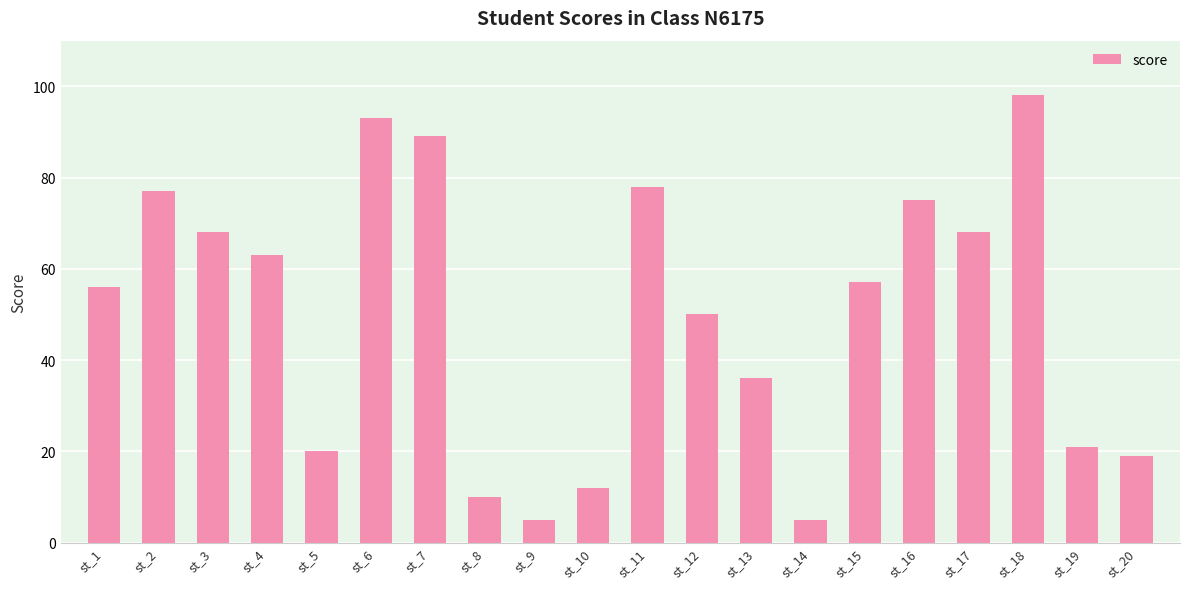

At which label does the data first exceed 57?

st_2